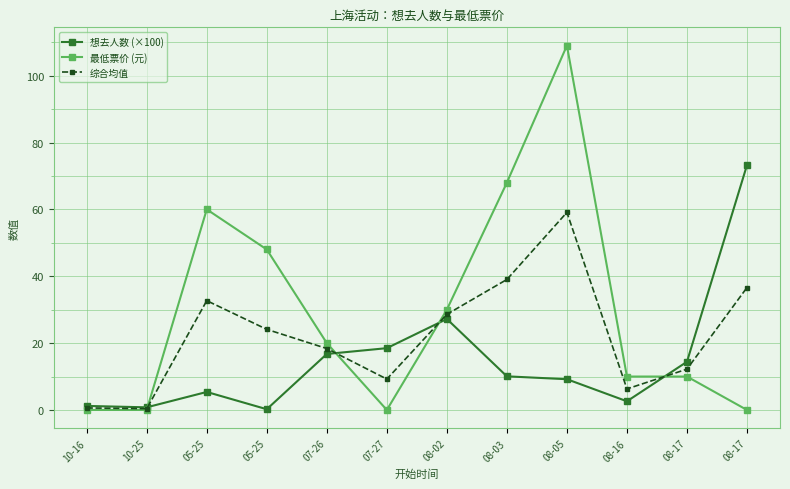

What are all the series names shown in the legend?

想去人数 (×100), 最低票价 (元), 综合均值